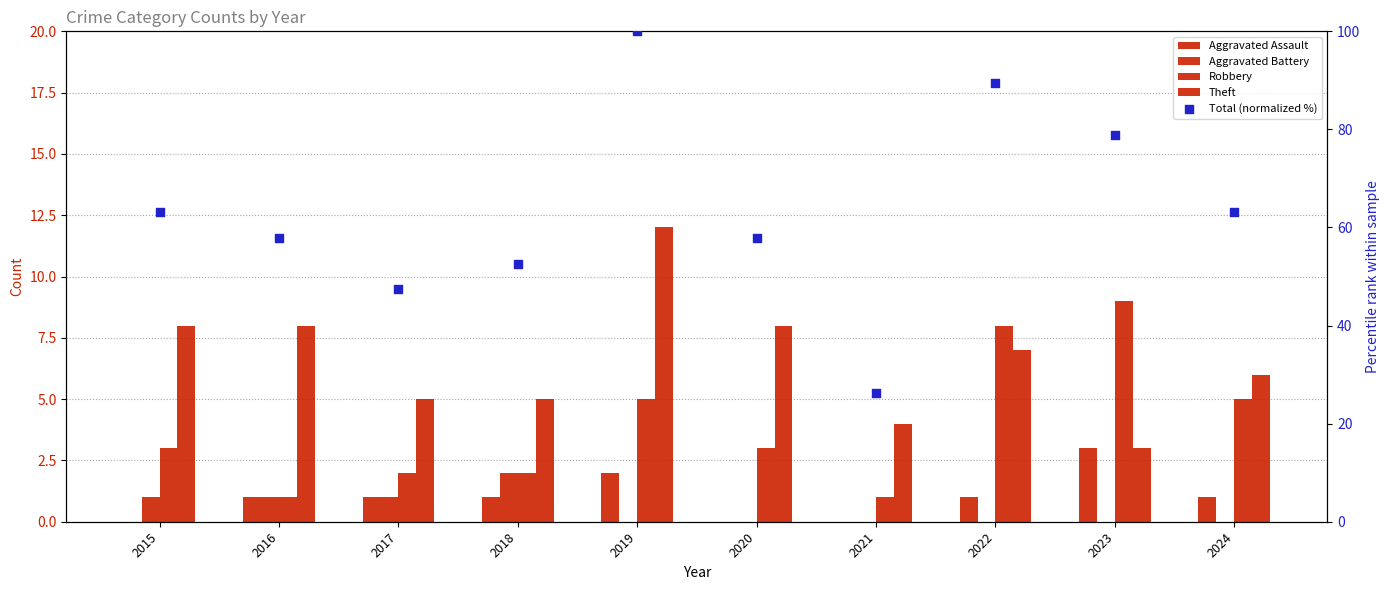

Which series reaches the maximum Y coordinate?

Total (normalized %)